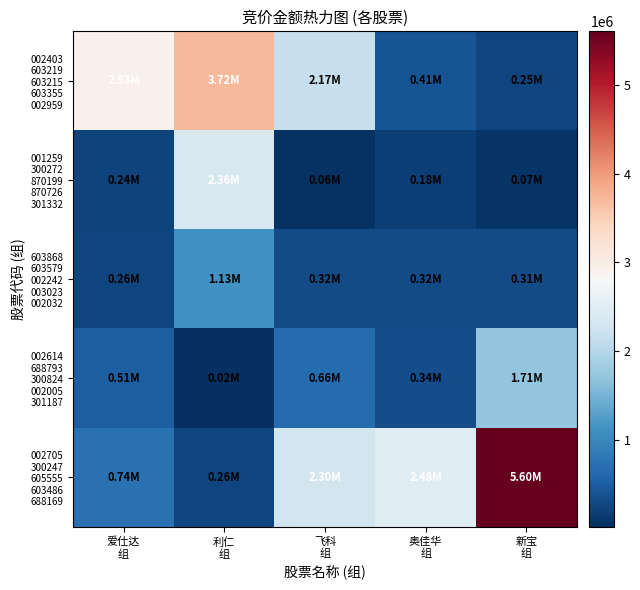

At which category is the sum across all series the highest?

新宝
组